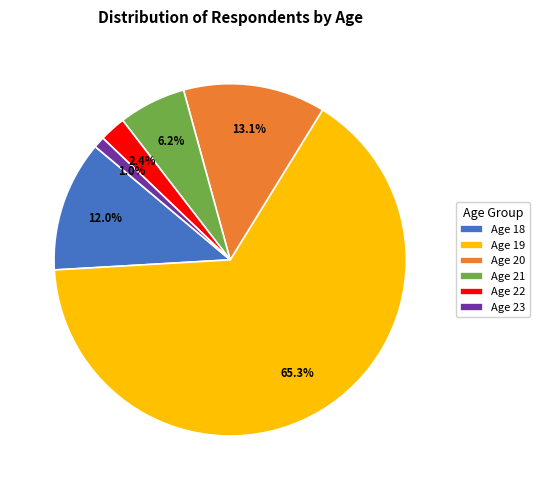

What is the ratio of the value at Age 18 to the value at Age 22?

5.0